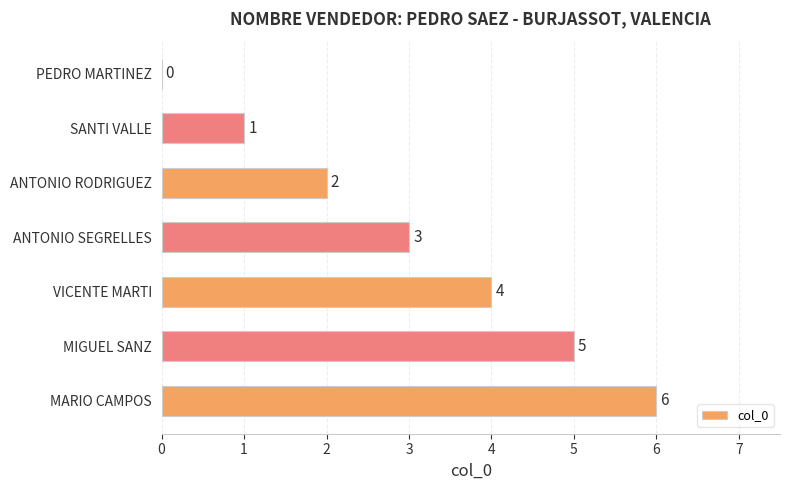

Where is the data nearest to the value 3?

ANTONIO SEGRELLES